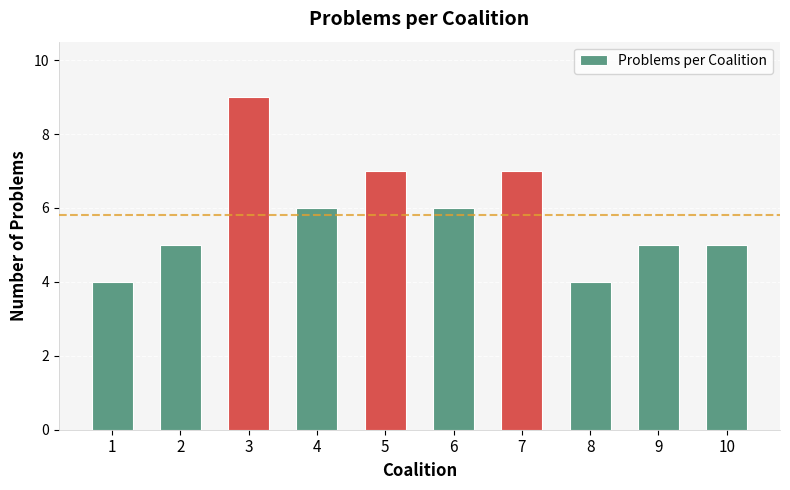

What value does the data have at 1?

4